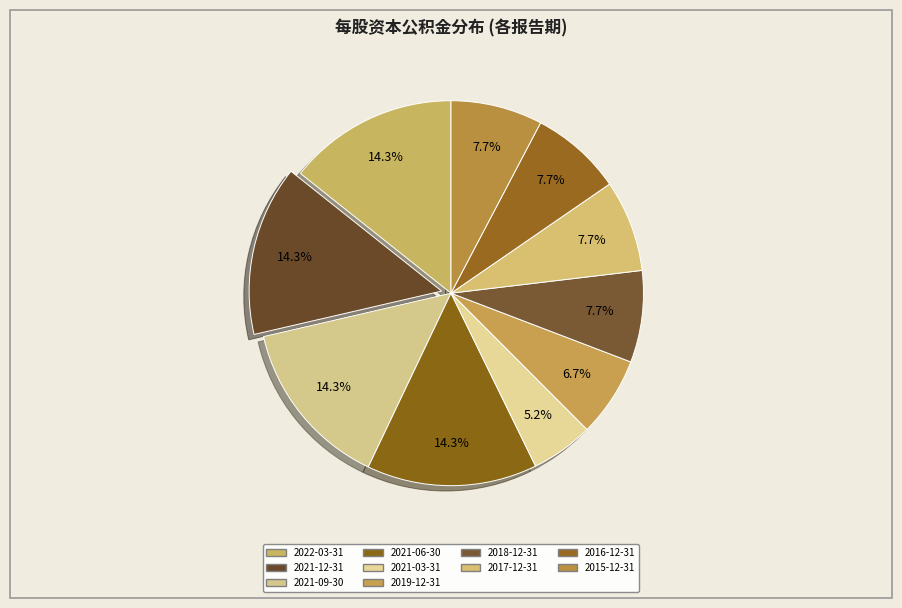

How many segments does this pie chart have?

10